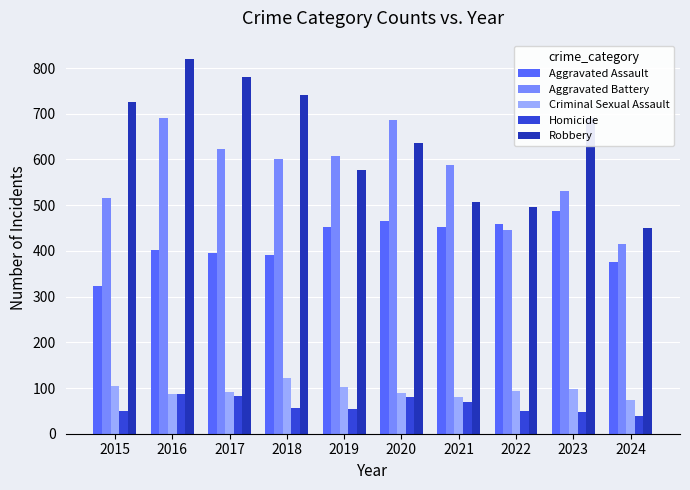

What is the minimum value shown in the chart?

39